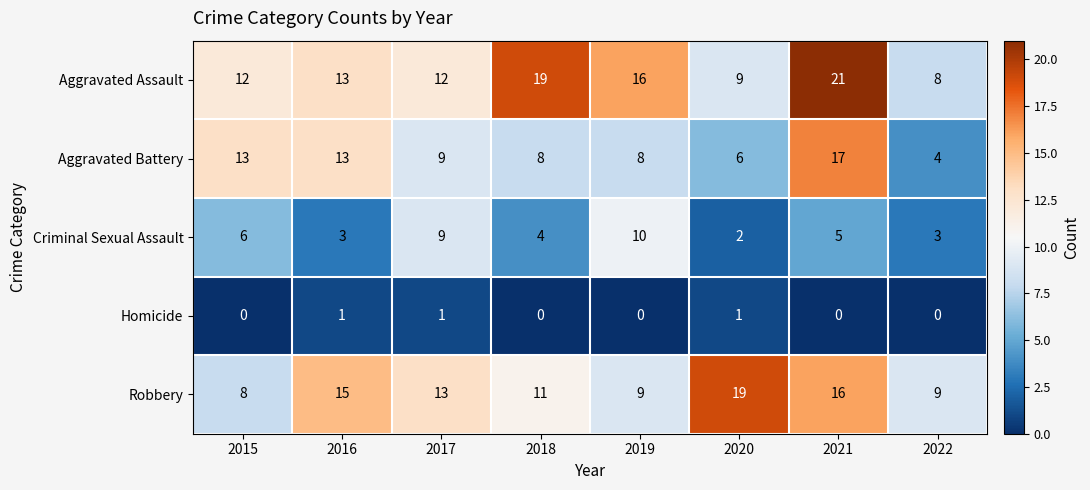

Which series changed the most between 2015 and 2022?

Aggravated Battery